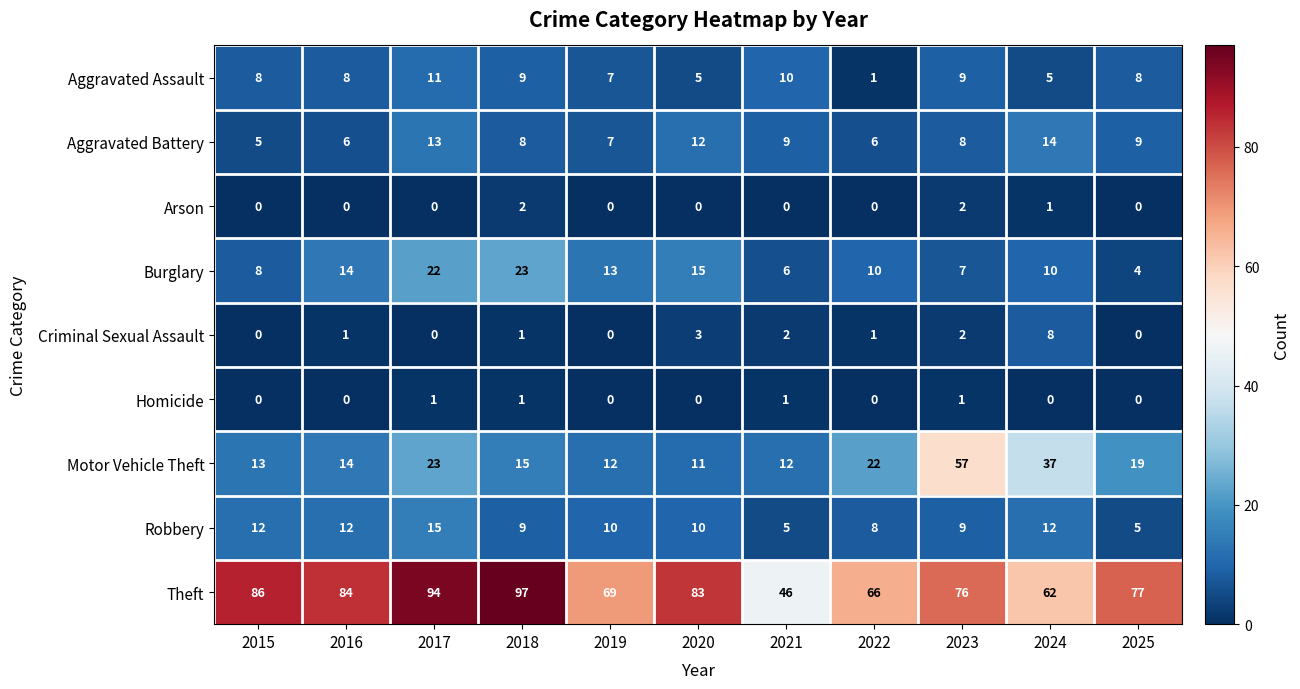

Where does the Motor Vehicle Theft series first go above 15?

2017